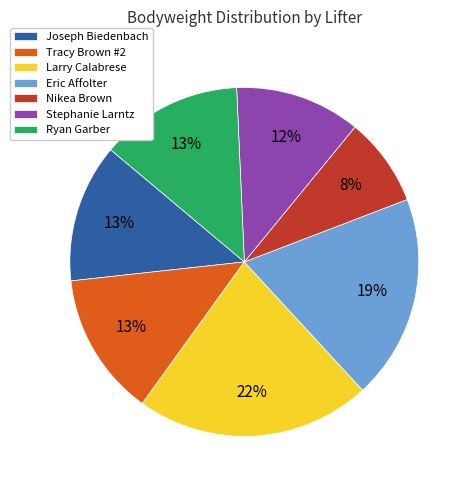

Which slice is the largest?

Larry Calabrese